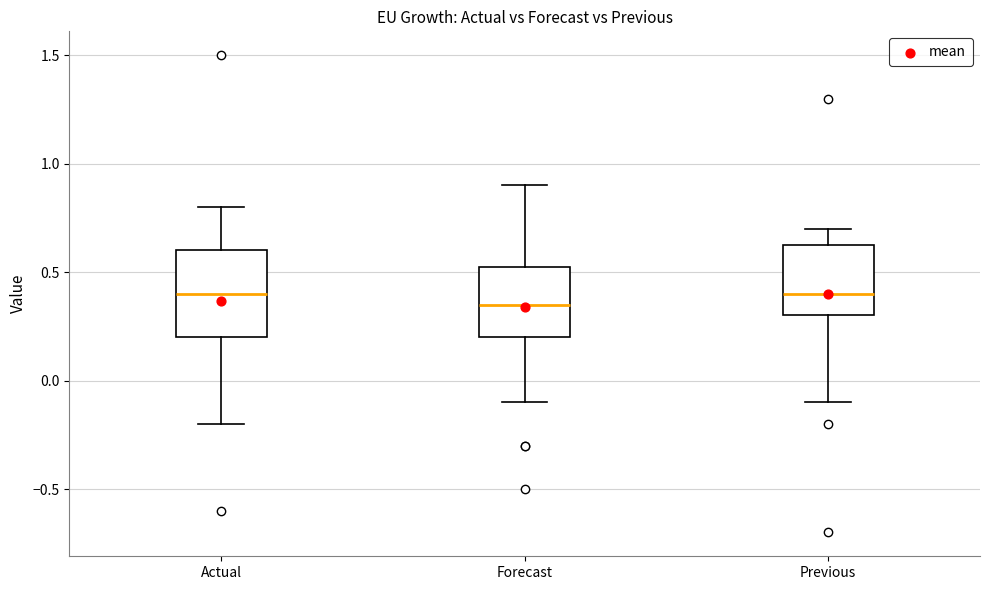

Reading left to right, transcribe this box plot: for each box, give where its median line is, the range the box spans, and where its two whiskers end, as read against the y-axis. The values are not printed on the chart, so give them approximately, as read against the axis.

Actual: median 0.40, box 0.20 to 0.60, whiskers -0.20 to 0.80
Forecast: median 0.35, box 0.20 to 0.55, whiskers -0.10 to 0.90
Previous: median 0.40, box 0.30 to 0.65, whiskers -0.10 to 0.70